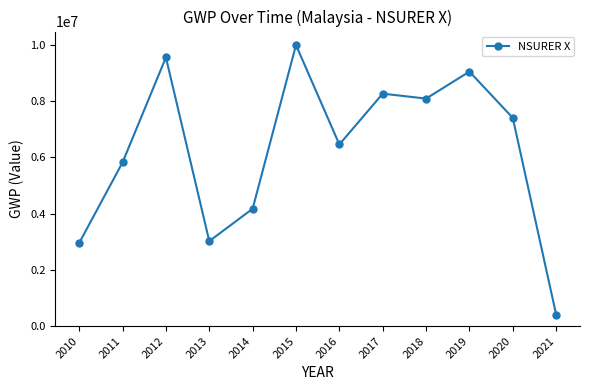

Is it true that the value at 2017 is 11252903.6?

False